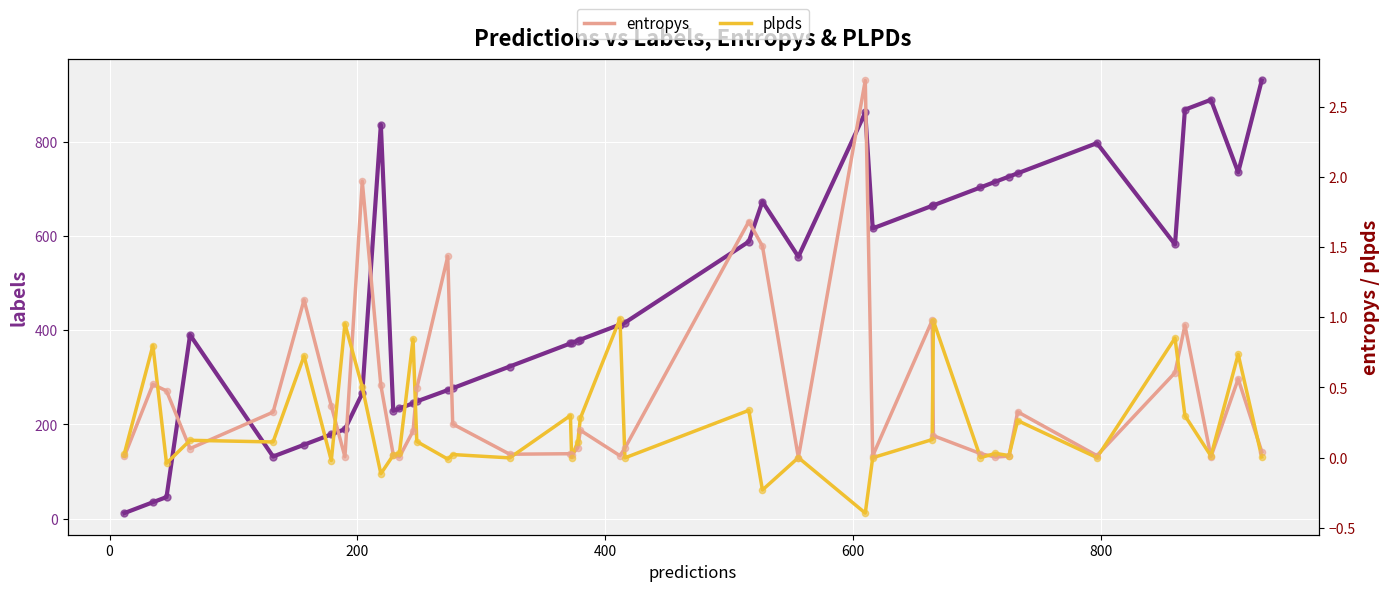

Which series contains the highest Y value?

labels